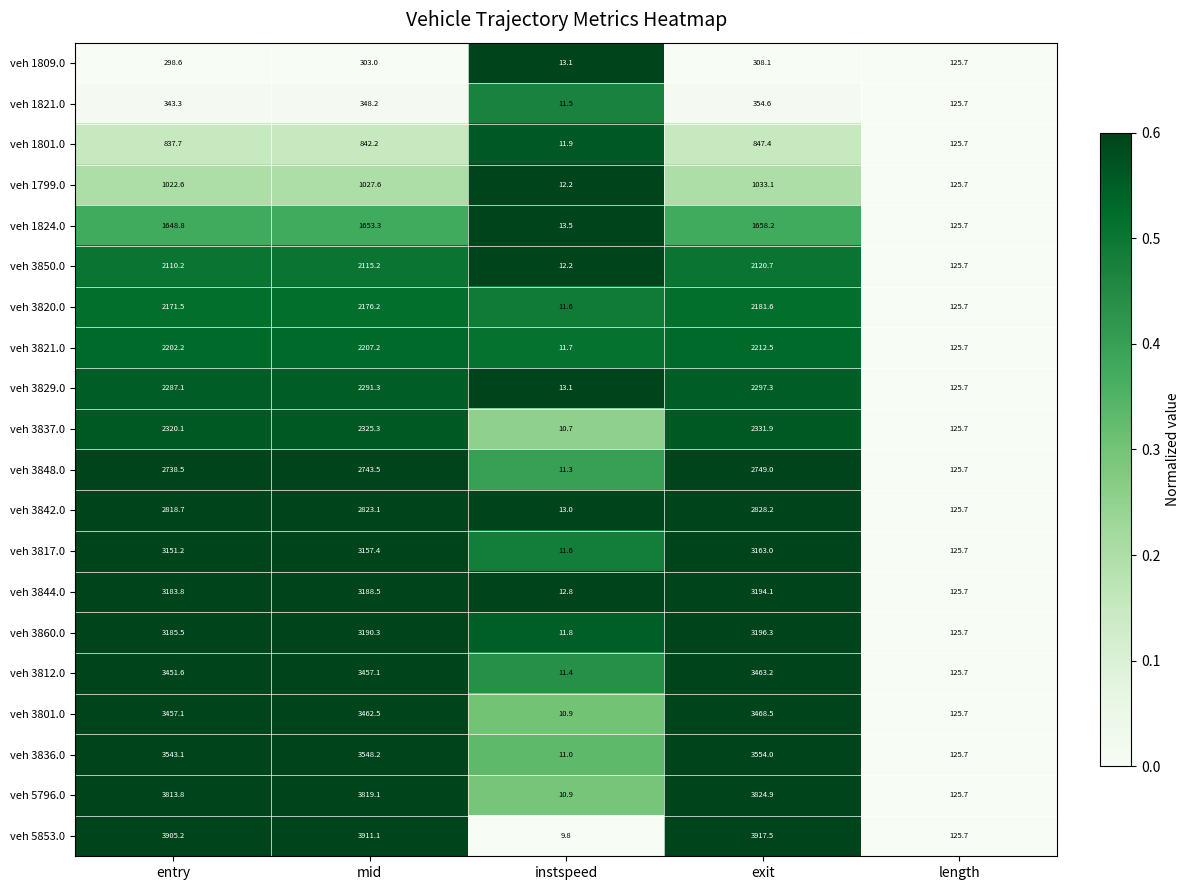

Read the veh 5853.0 value at exit.

3917.5